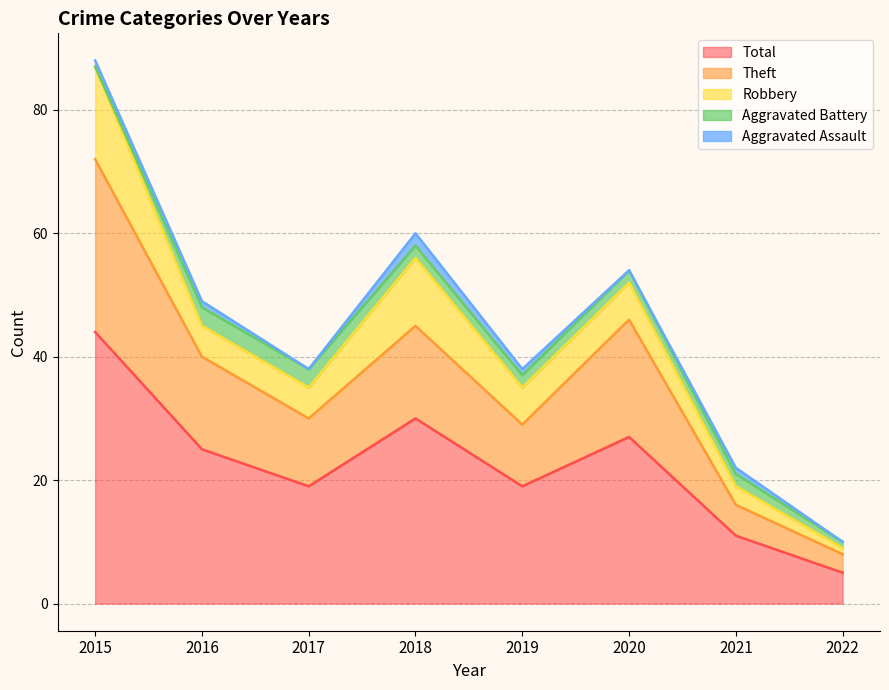

What is the difference between the Aggravated Battery values at 2016 and 2021?

1